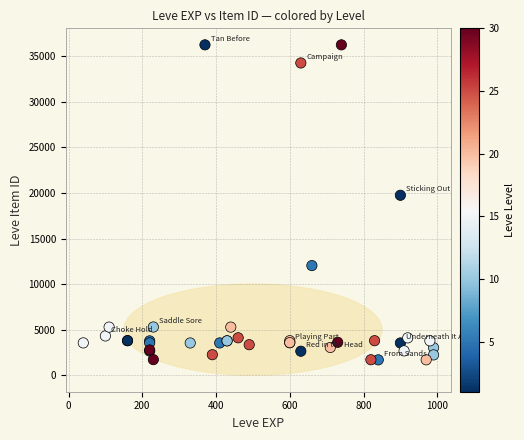

What Y value in the scatter plot is closest to 18967?

19744